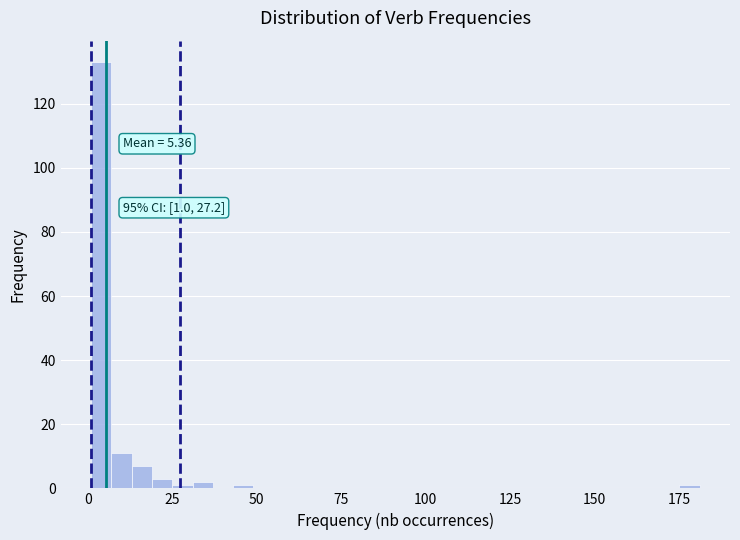

Around what value on the x-axis is the tallest bar? Give the approximate position of its centre, as read against the axis.

5